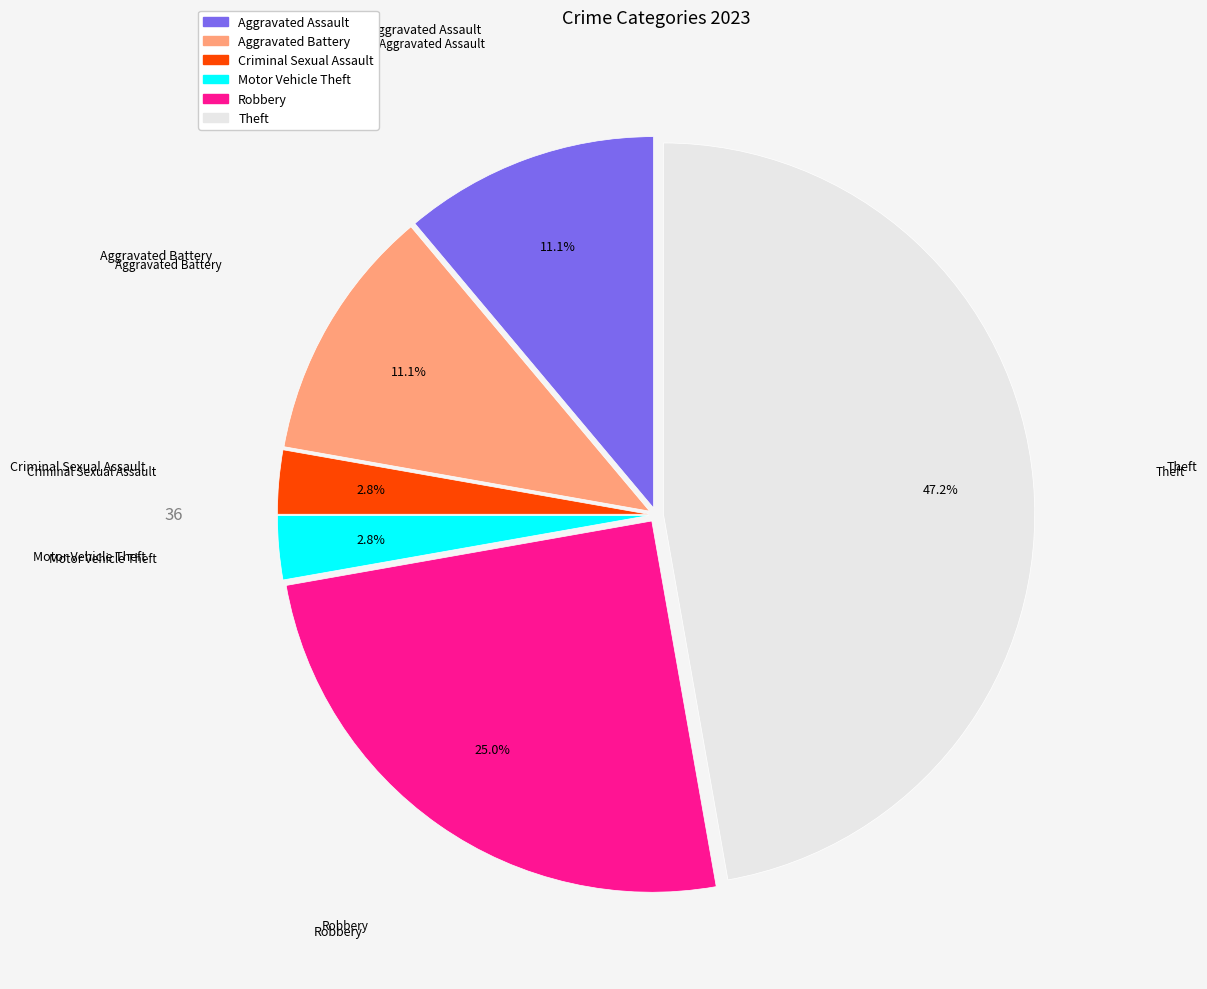

Is there any slice that represents more than half of the pie?

No